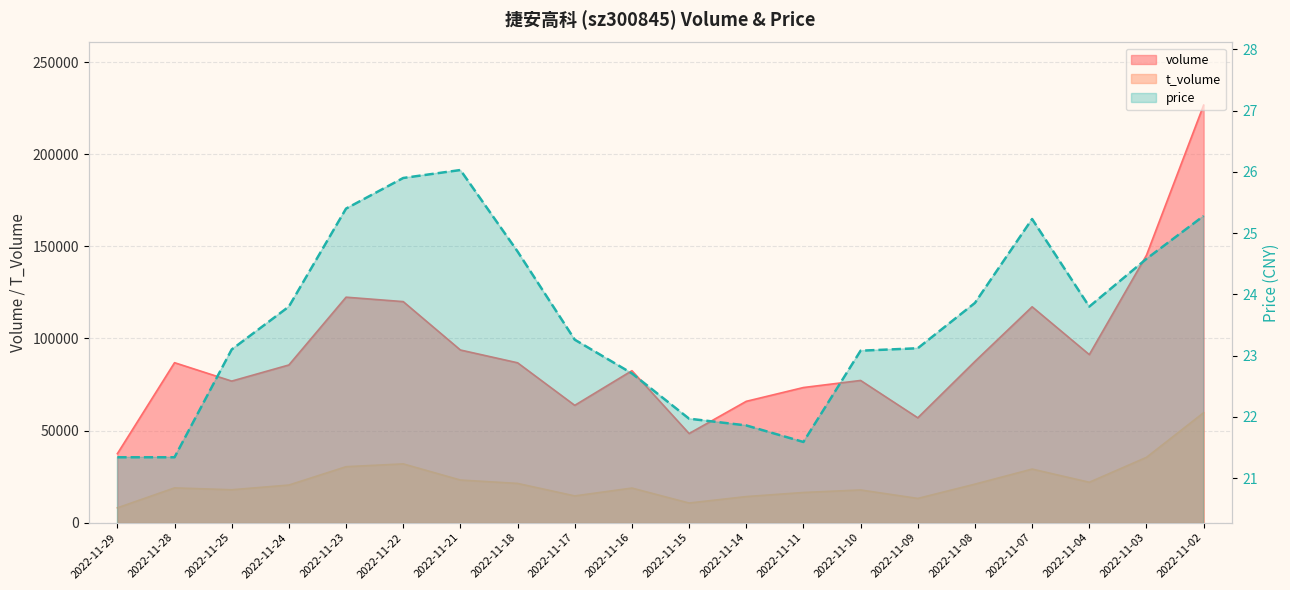

List the labels in order of volume value, smallest first.

2022-11-29, 2022-11-15, 2022-11-09, 2022-11-17, 2022-11-14, 2022-11-11, 2022-11-25, 2022-11-10, 2022-11-16, 2022-11-24, 2022-11-18, 2022-11-28, 2022-11-08, 2022-11-04, 2022-11-21, 2022-11-07, 2022-11-22, 2022-11-23, 2022-11-03, 2022-11-02